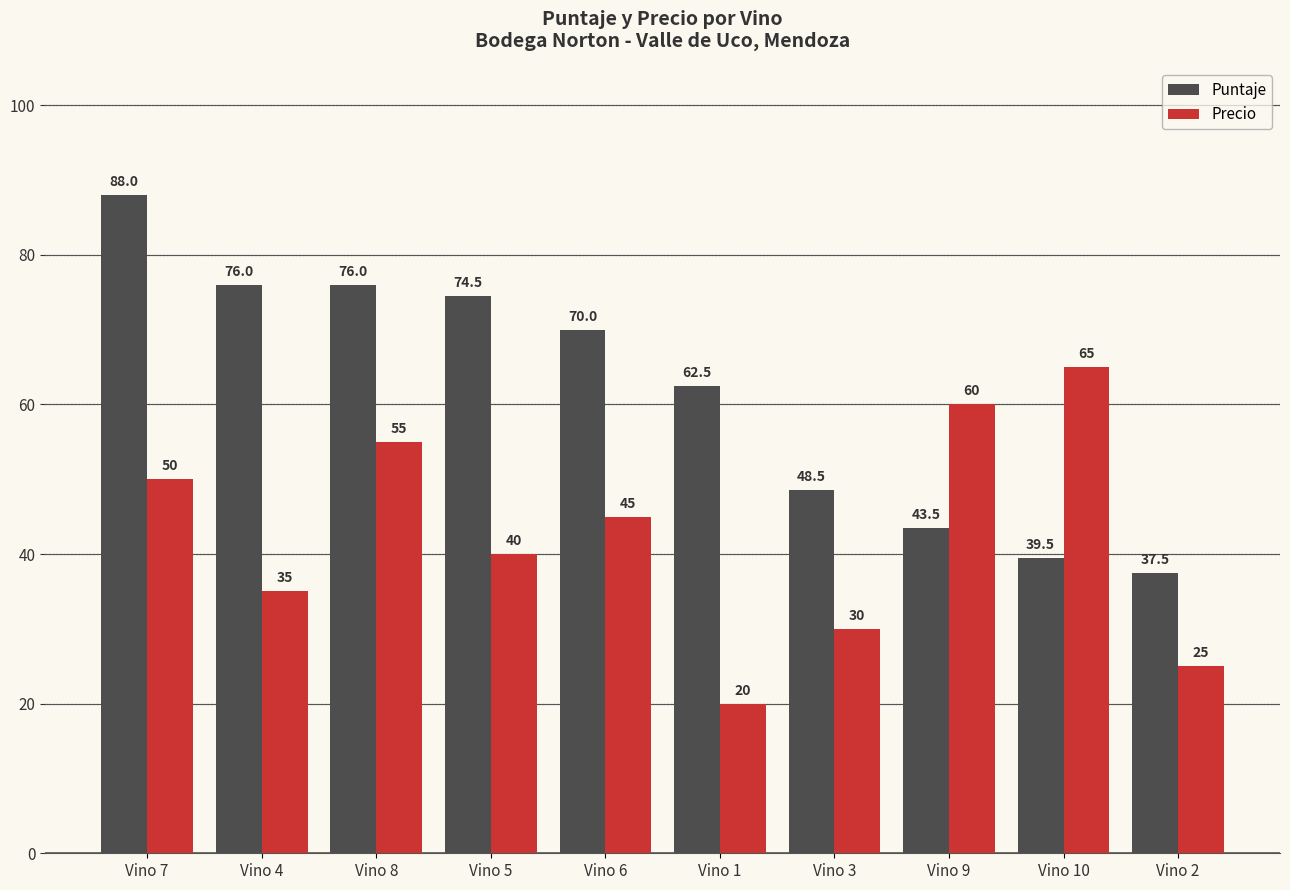

Reading left to right, transcribe all the data shown in this chart.

Puntaje: 88.0	76.0	76.0	74.5	70.0	62.5	48.5	43.5	39.5	37.5
Precio: 50.0	35.0	55.0	40.0	45.0	20.0	30.0	60.0	65.0	25.0